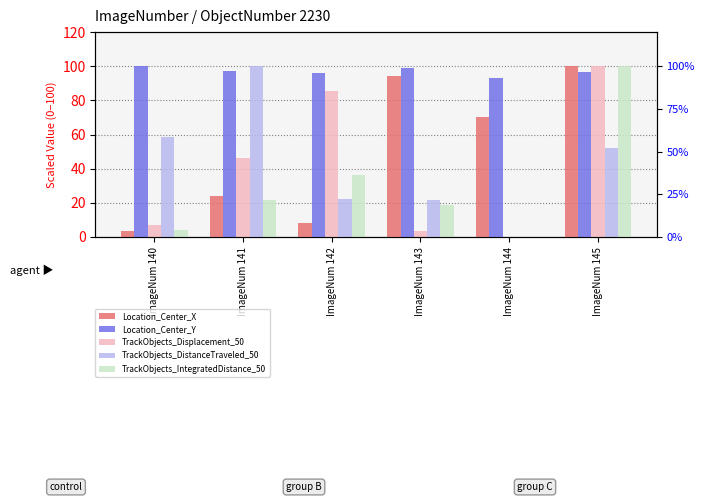

Which series has the largest total across all categories?

Location_Center_Y